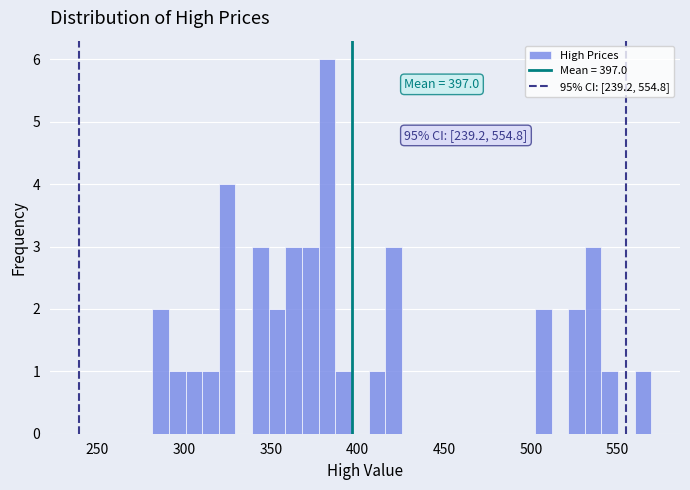

Read against the x-axis, roughly where is the centre of the tallest bar?

380